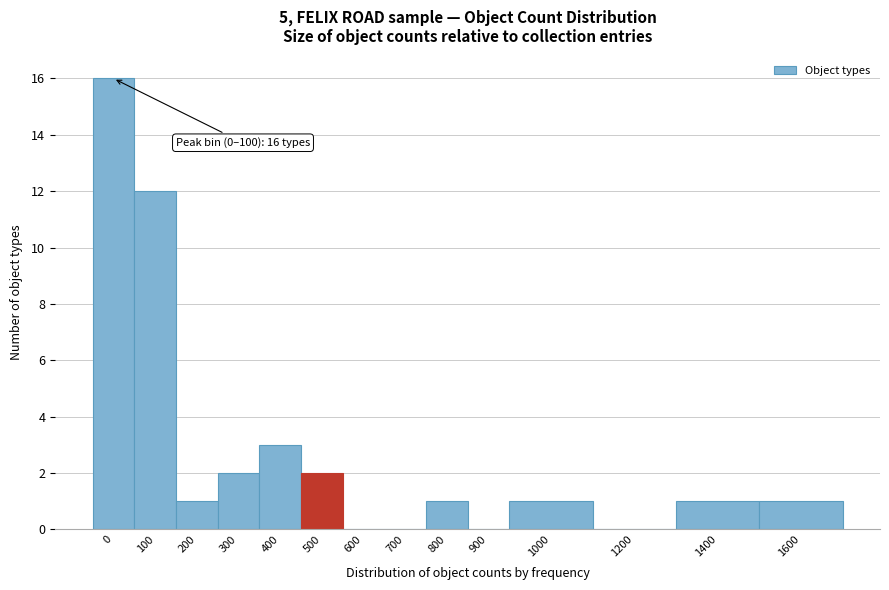

Reading left to right, extract all data points from this chart.

0=16	100=12	200=1	300=2	400=3	500=2	600=0	700=0	800=1	900=0	1000=1	1200=0	1400=1	1600=1